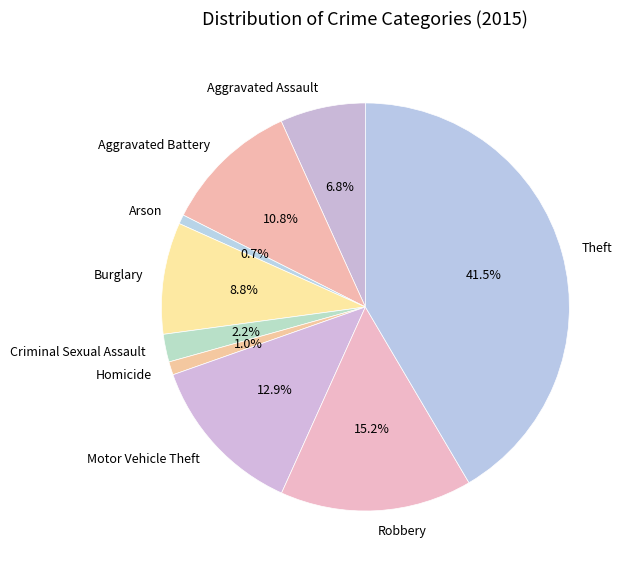

How many segments does this pie chart have?

9